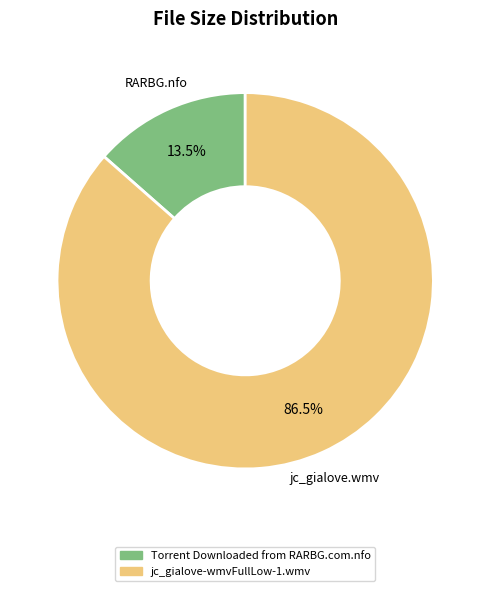

Combined, do jc_gialove-wmvFullLow-1.wmv and Torrent Downloaded from RARBG.com.nfo account for over 50%?

Yes